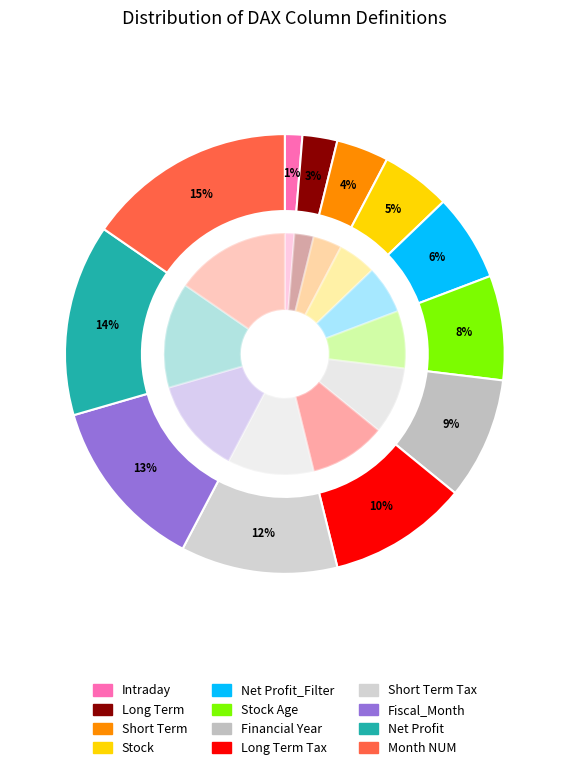

What percentage is the Short Term Tax slice, to the nearest percent?

12%